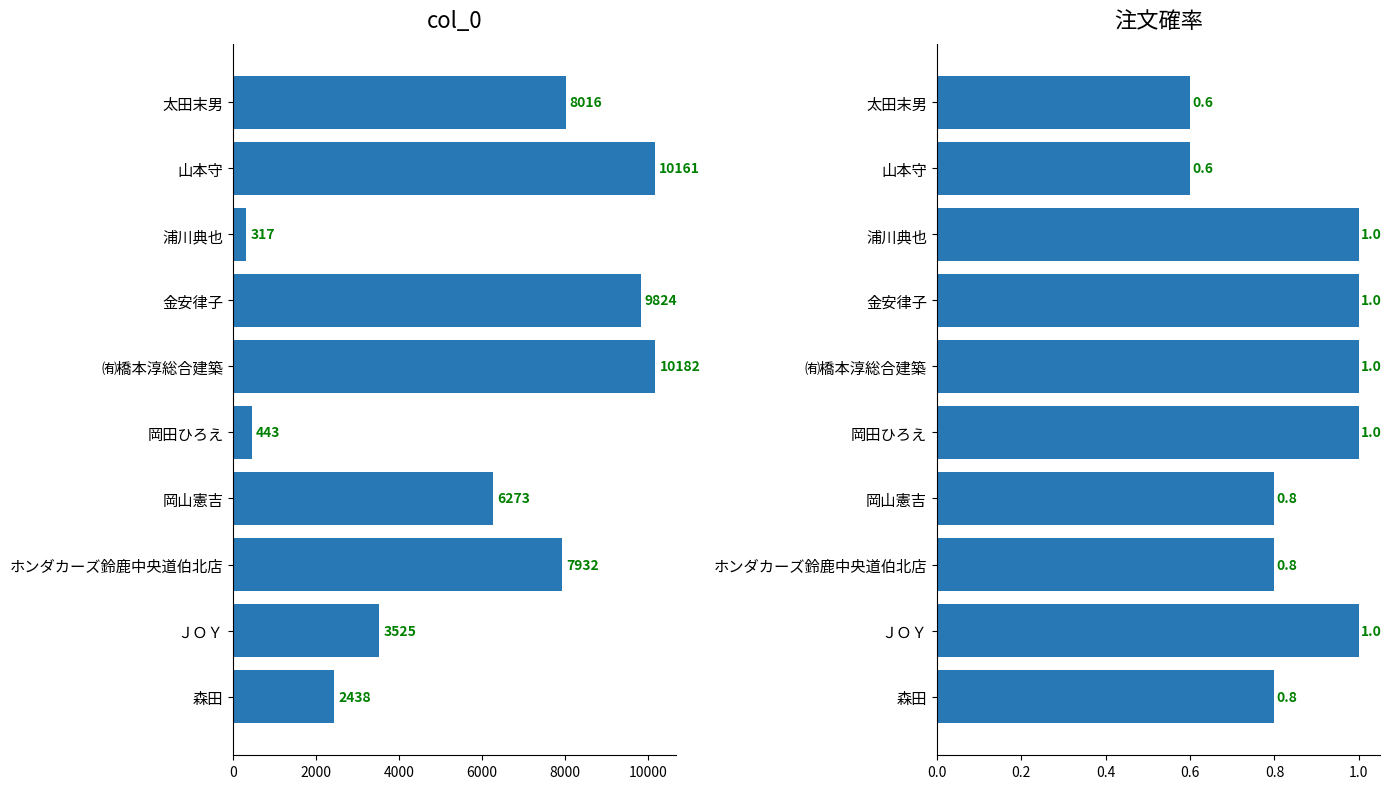

What is the difference between the maximum and minimum values in the 注文確率 series?

0.4